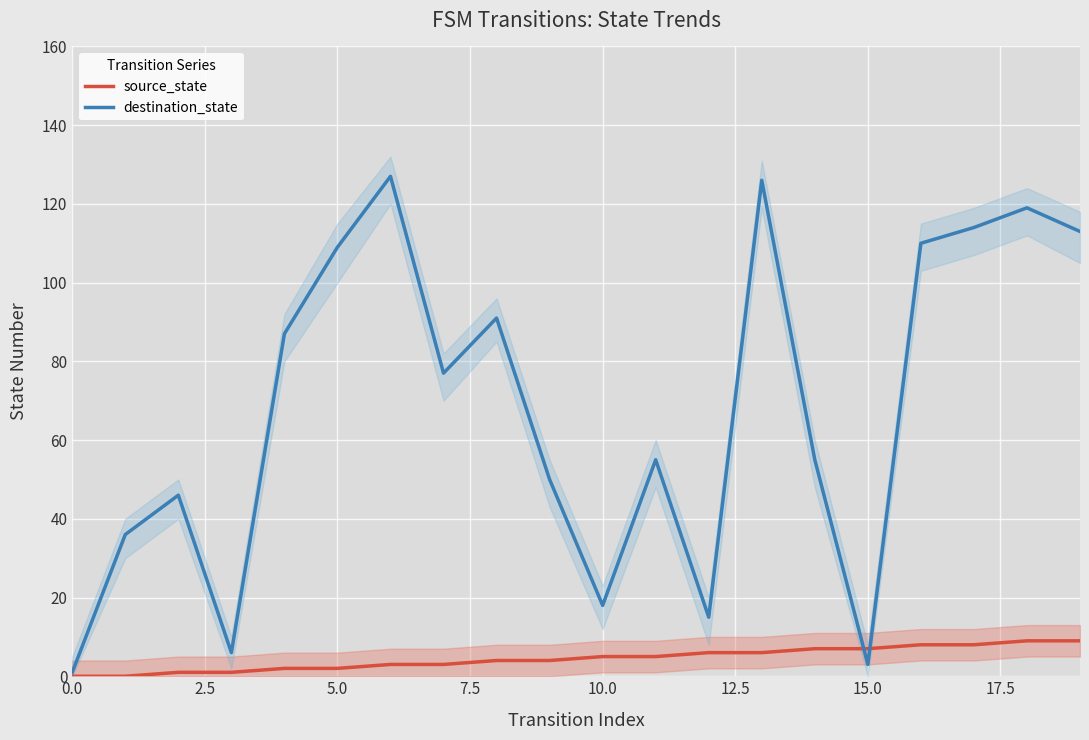

True or false: source_state and destination_state intersect in this chart.

True